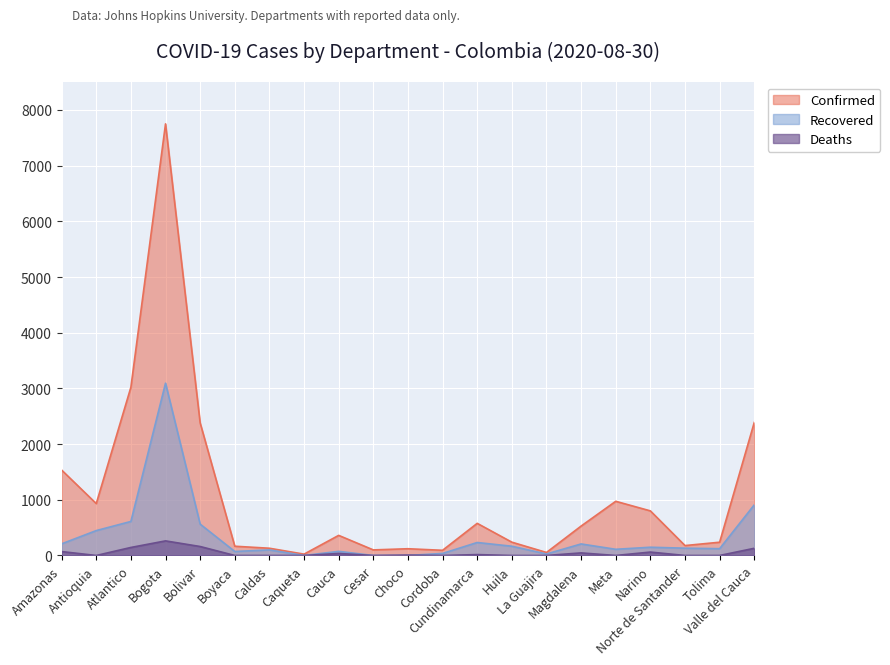

What is the difference between the Deaths values at Bogota and Cordoba?

262